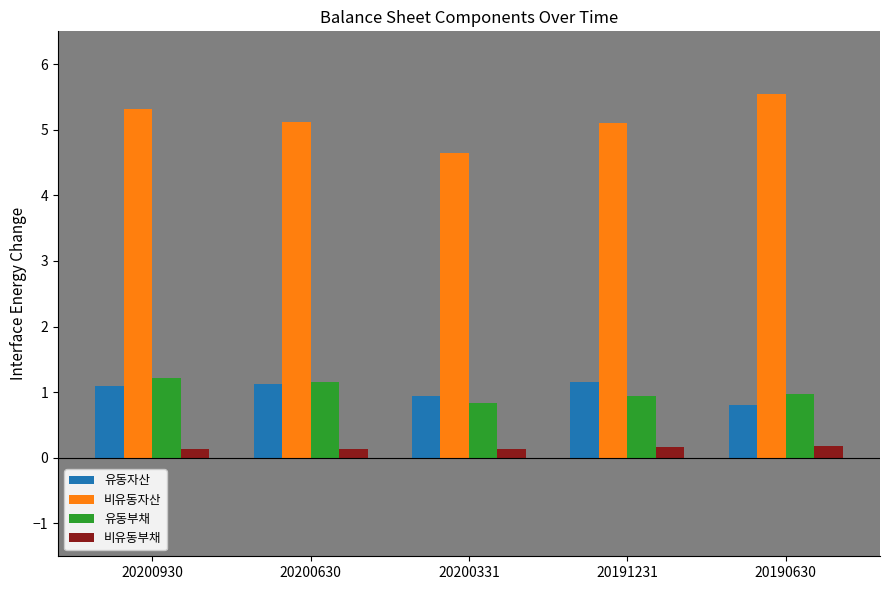

Which series has the widest spread of values?

비유동자산